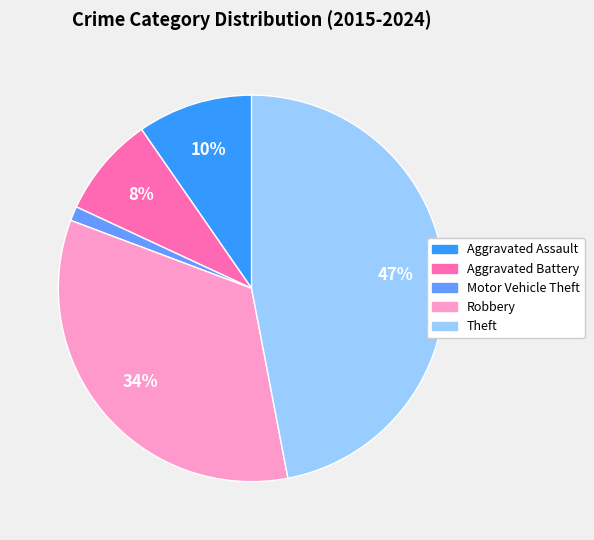

How many segments does this pie chart have?

5